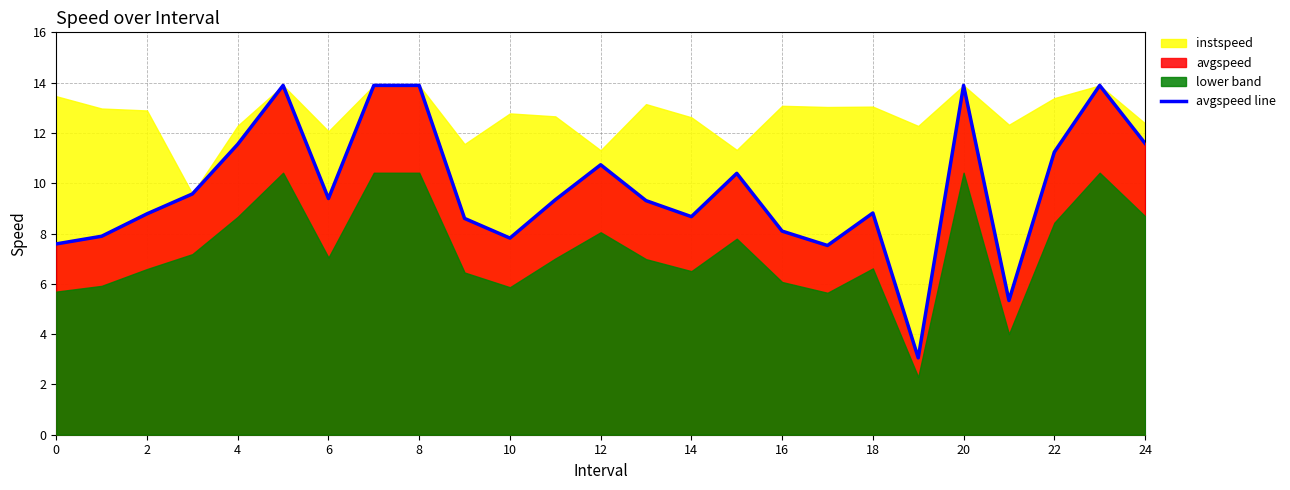

What is the minimum value for avgspeed line?

3.1